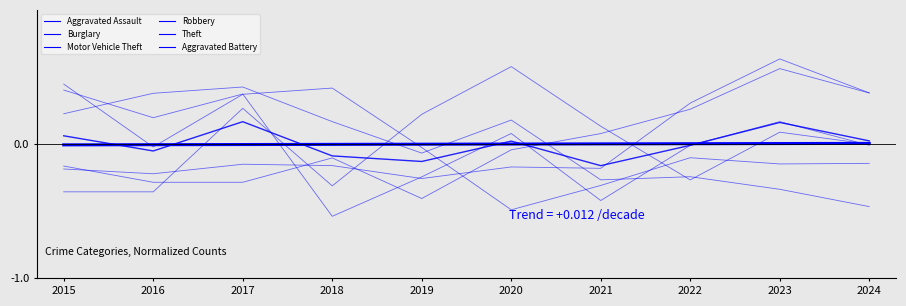

Does the chart have visible grid lines?

No